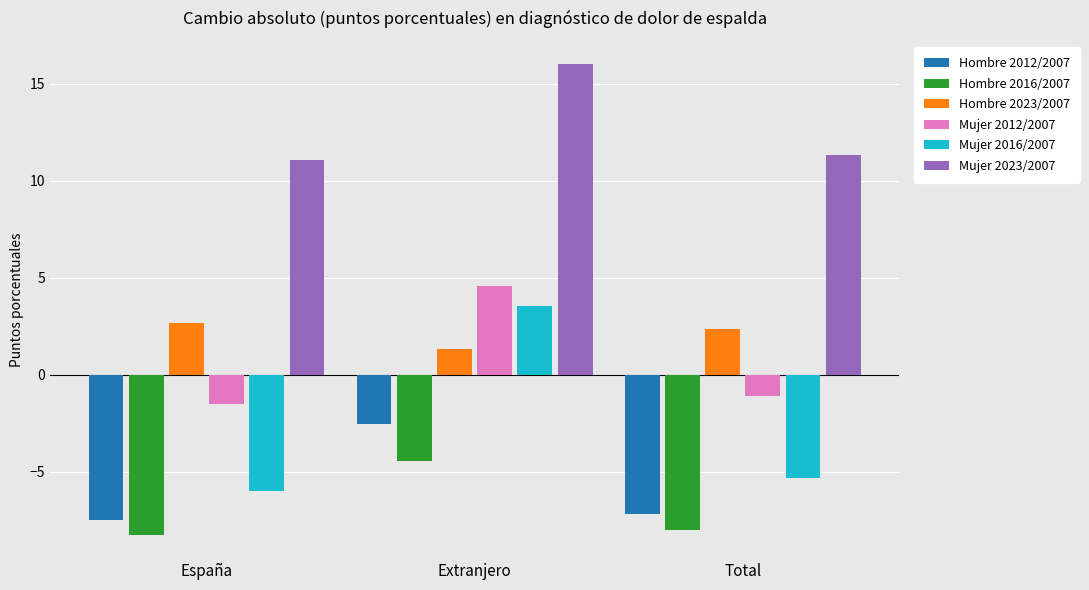

Is it true that Hombre 2016/2007 equals -2.2 at Extranjero?

False